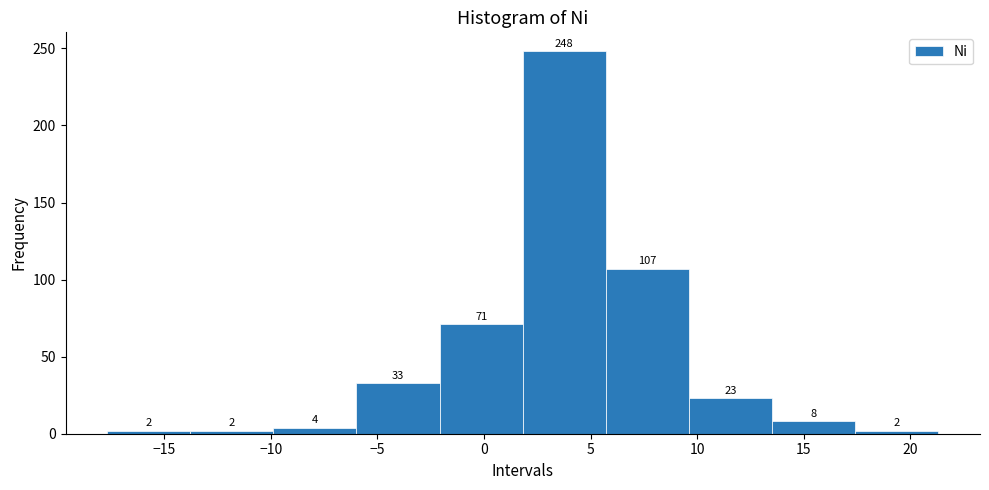

Reading left to right, transcribe this chart: for each bar, give the range it covers on the x-axis and its height. The bar edges are not printed on the chart, so give them approximately, as read against the axis.

-17.5 to -14.0: 2
-14.0 to -10.0: 2
-10.0 to -6.0: 4
-6.0 to -2.0: 33
-2.0 to 2.0: 71
2.0 to 5.5: 248
5.5 to 9.5: 107
9.5 to 13.5: 23
13.5 to 17.5: 8
17.5 to 21.5: 2